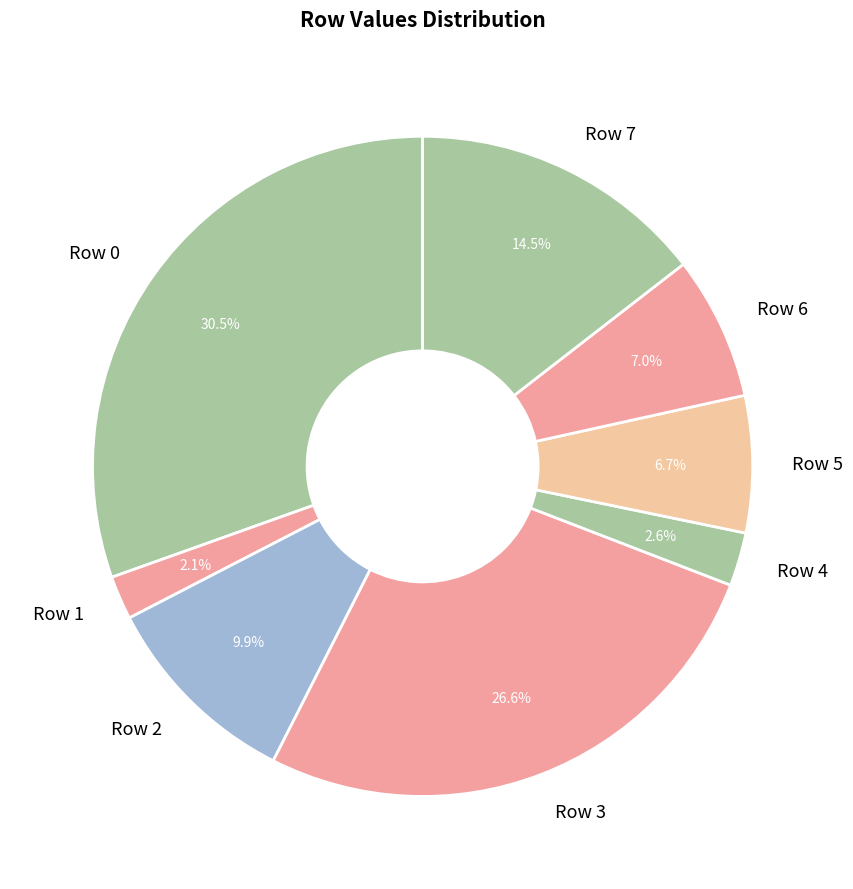

What percentage is the Row 5 slice, to the nearest percent?

7%